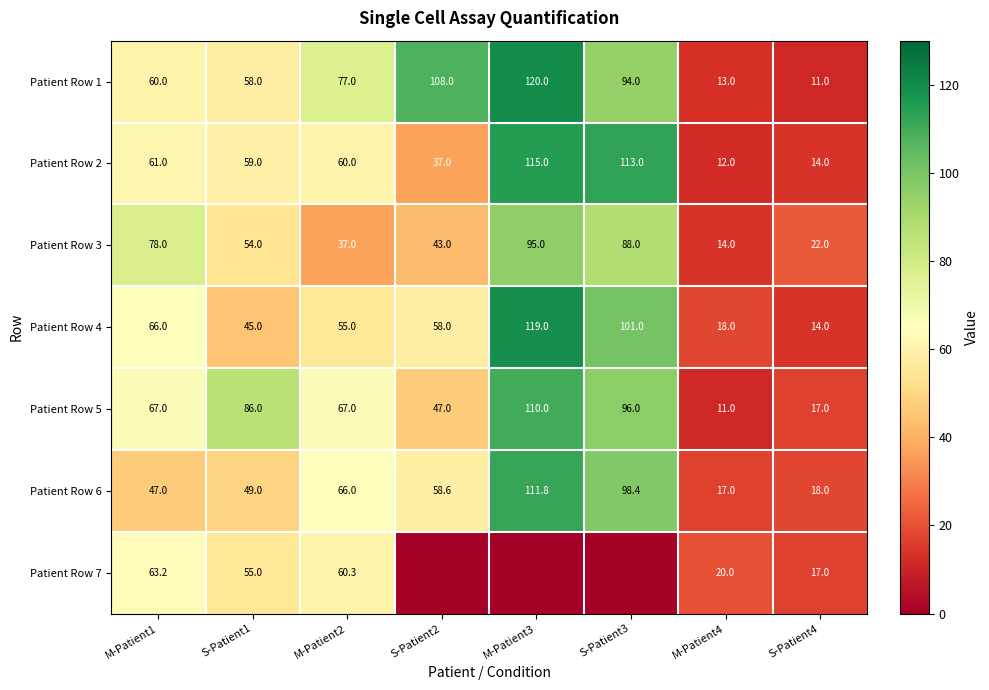

List the labels in order of Patient Row 4 value, largest first.

M-Patient3, S-Patient3, M-Patient1, S-Patient2, M-Patient2, S-Patient1, M-Patient4, S-Patient4